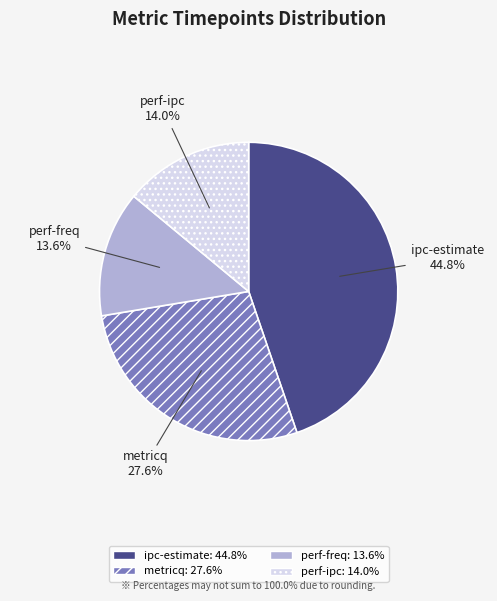

Which slice is the largest?

ipc-estimate